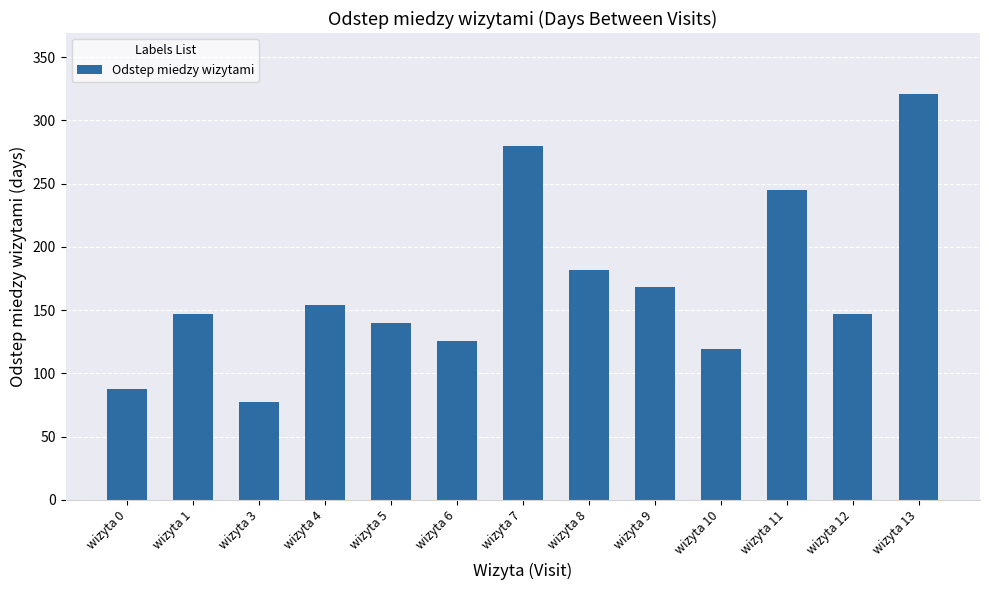

The value at wizyta 12 is 147. True or false?

True